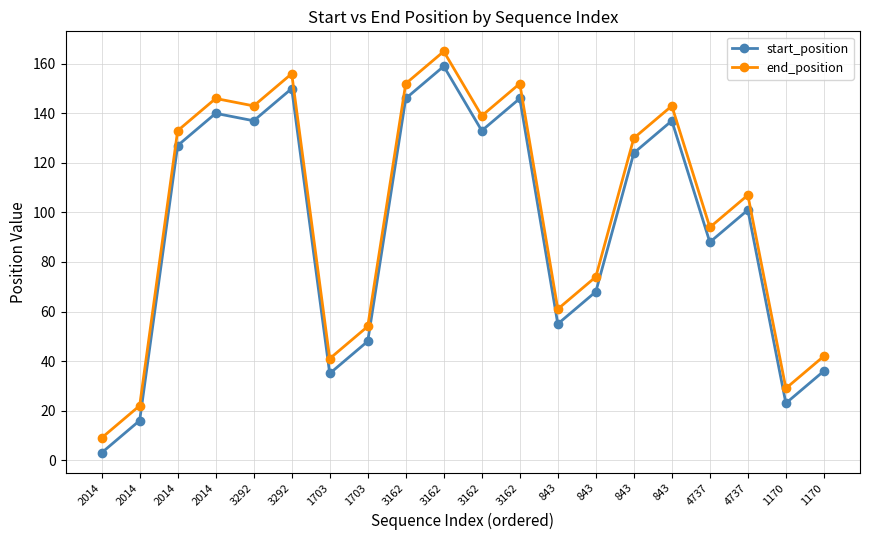

At which category is the sum across all series the highest?

3162